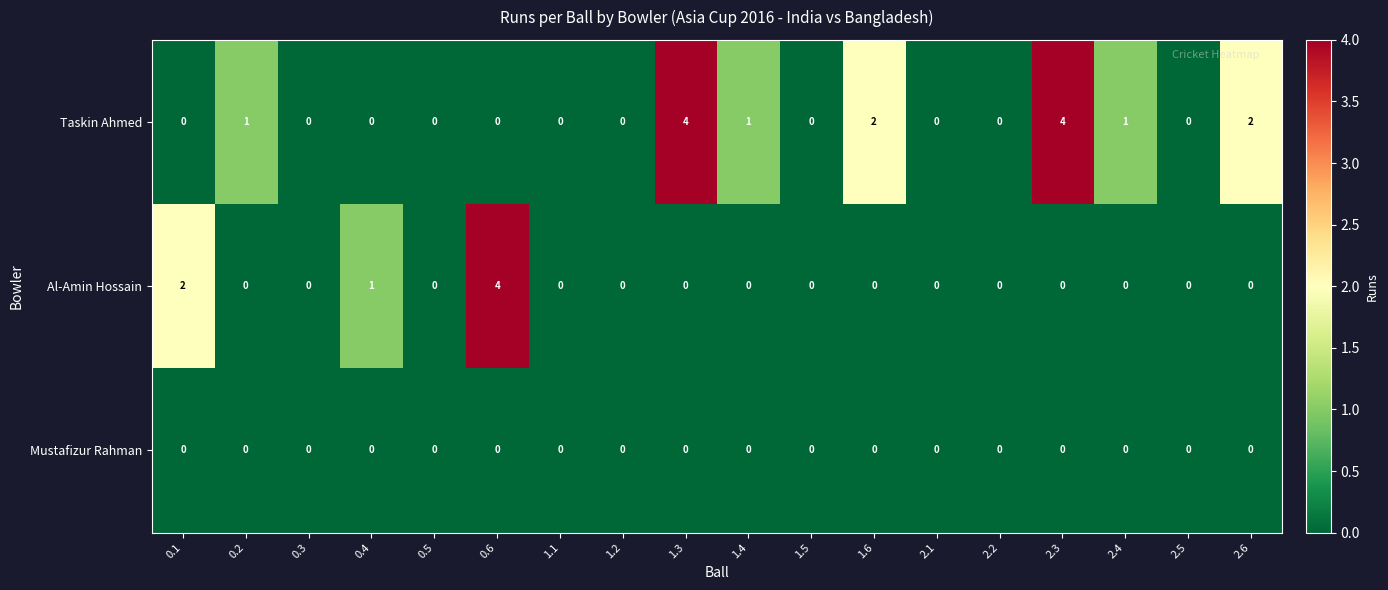

Count the Taskin Ahmed values in the range 0 to 1.

14